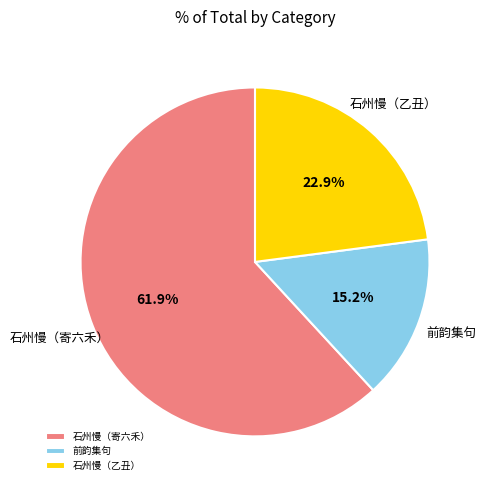

To the nearest percent, what is the average slice percentage?

33%